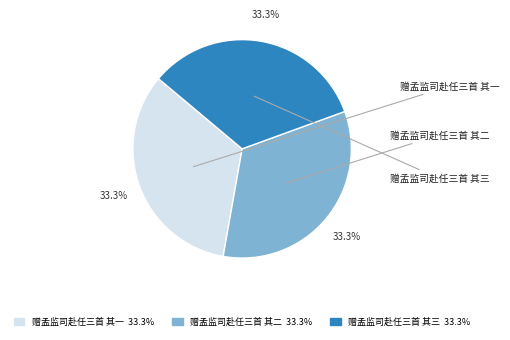

True or false: 赠孟监司赴任三首 其一 accounts for 40% of the total.

False